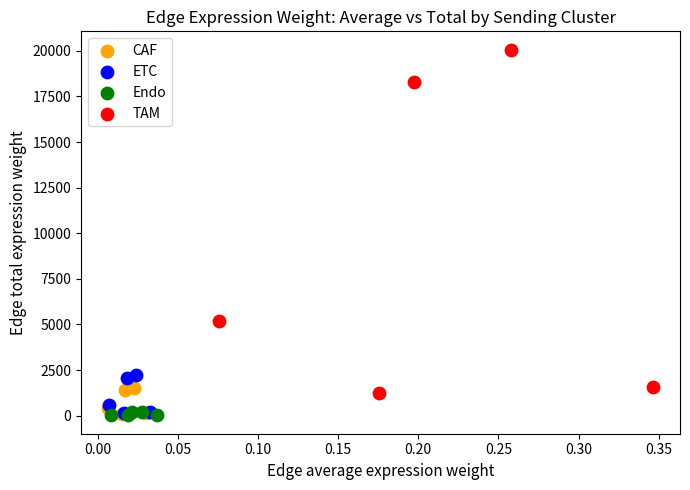

Which series has the largest Y range (max minus min)?

TAM